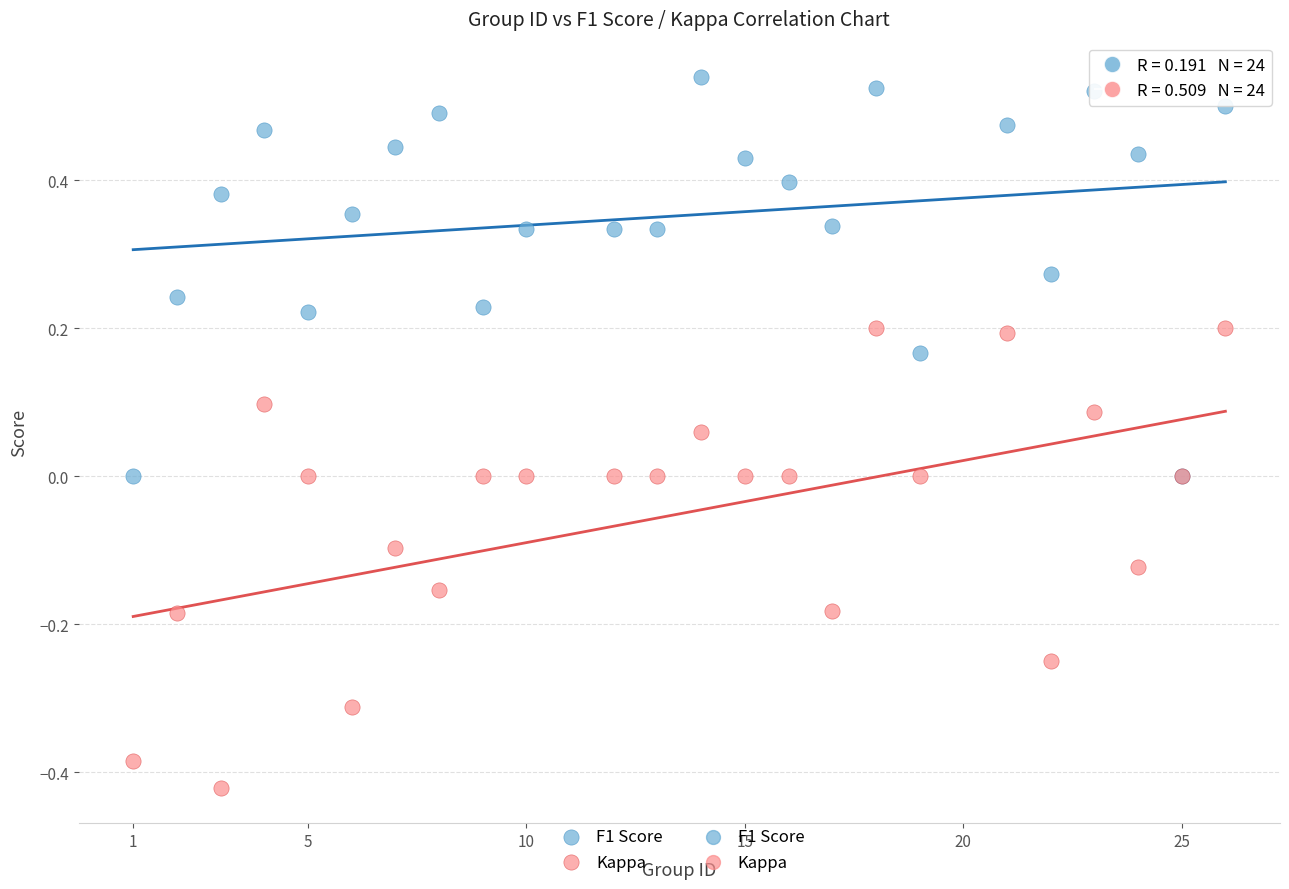

Which series has the widest spread of Y values?

Kappa